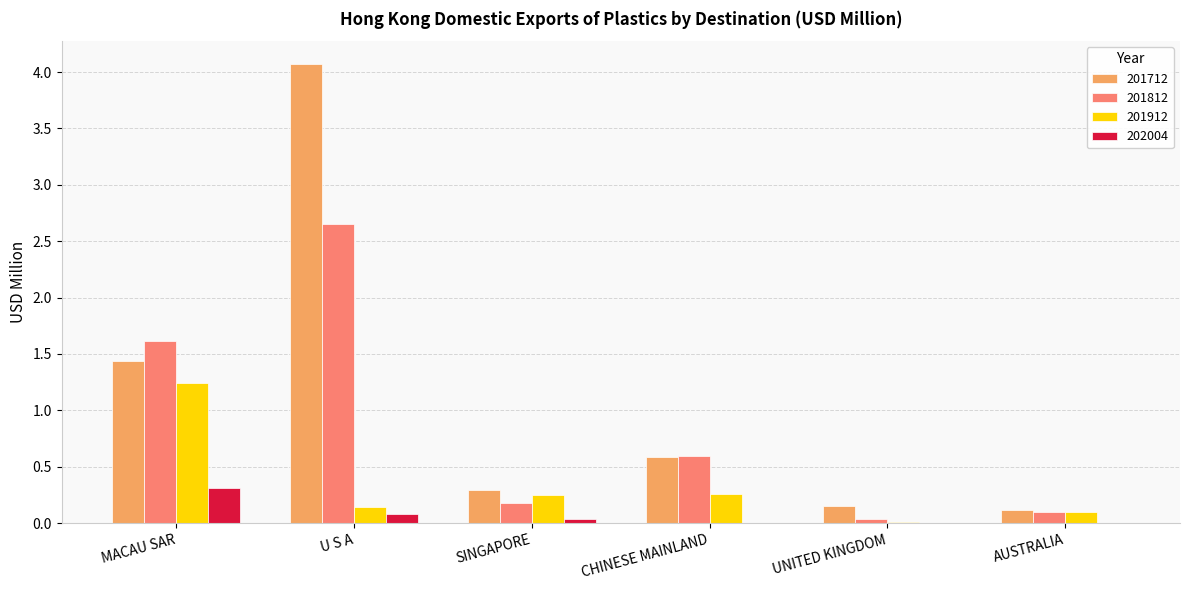

Which label corresponds to the largest value in the chart?

U S A